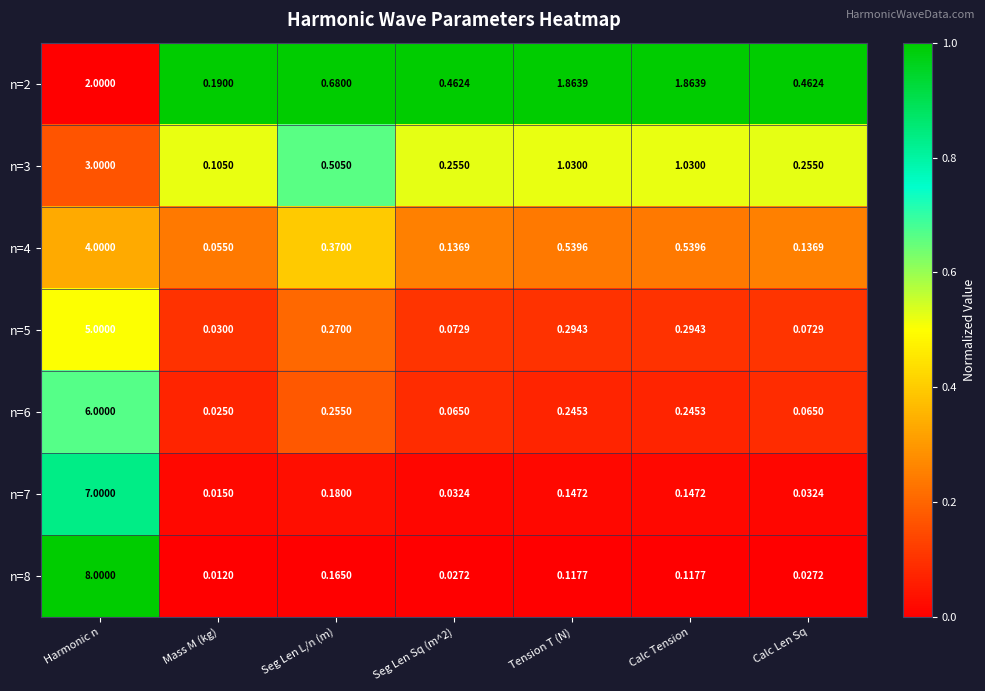

At which category is the sum across all series the highest?

Harmonic n